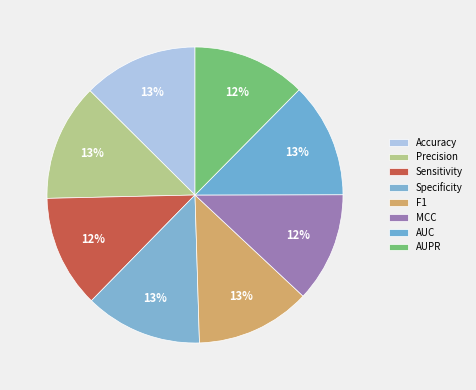

Count the number of slices in the pie.

8